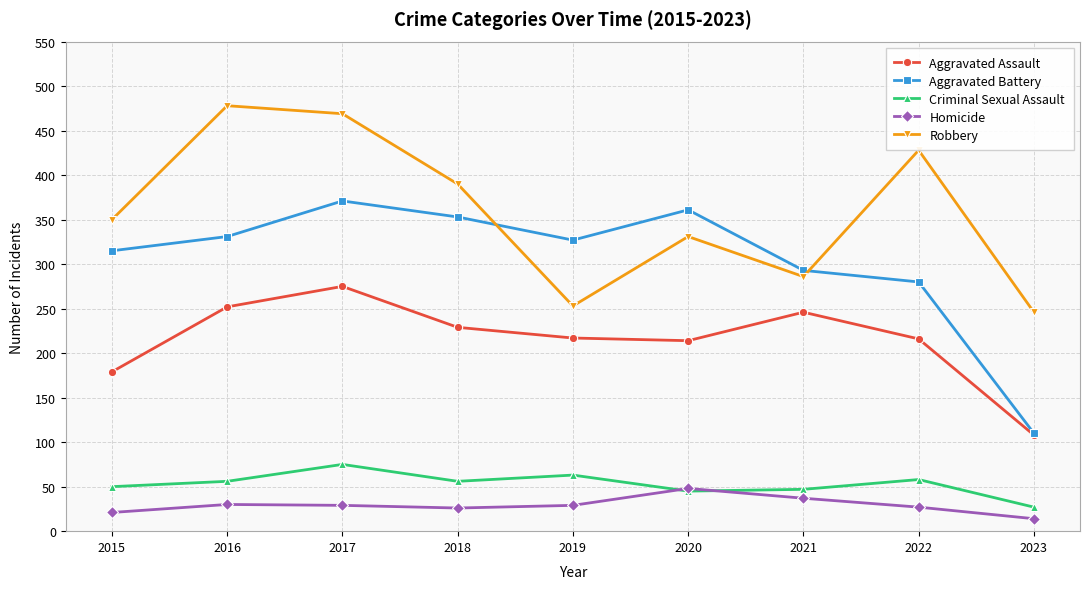

What is the maximum value shown in the chart?

478